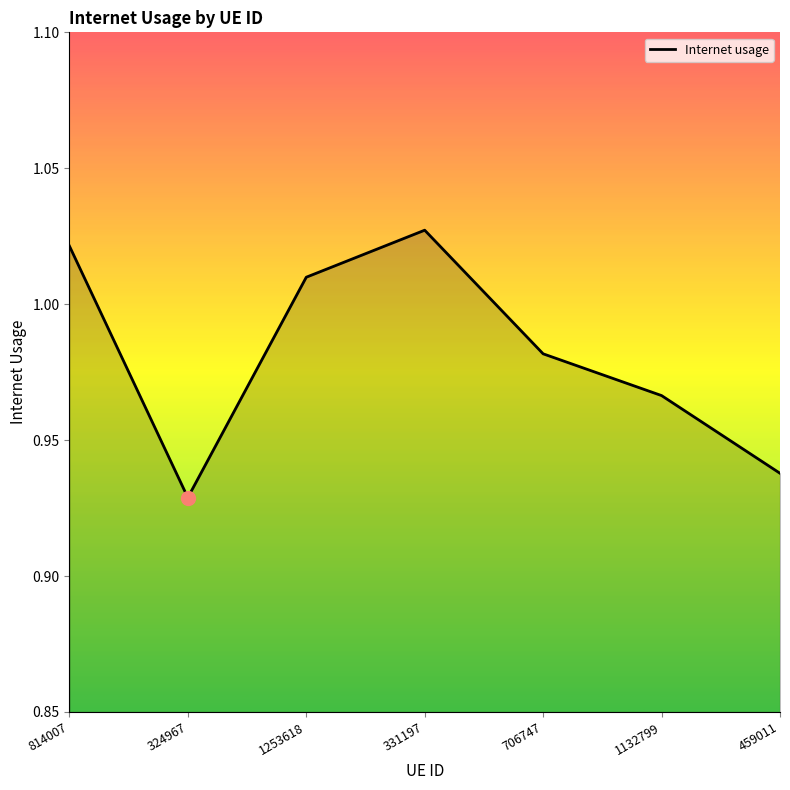

What is the difference between the second highest and second lowest values?

0.1